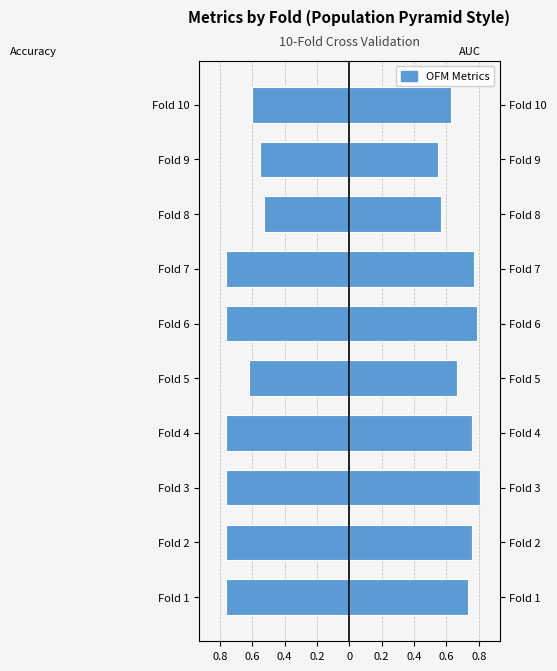

Reading left to right, transcribe all the data shown in this chart.

accuracy: -0.8	-0.8	-0.8	-0.8	-0.6	-0.8	-0.8	-0.5	-0.6	-0.6
auc: 0.7	0.8	0.8	0.8	0.7	0.8	0.8	0.6	0.5	0.6